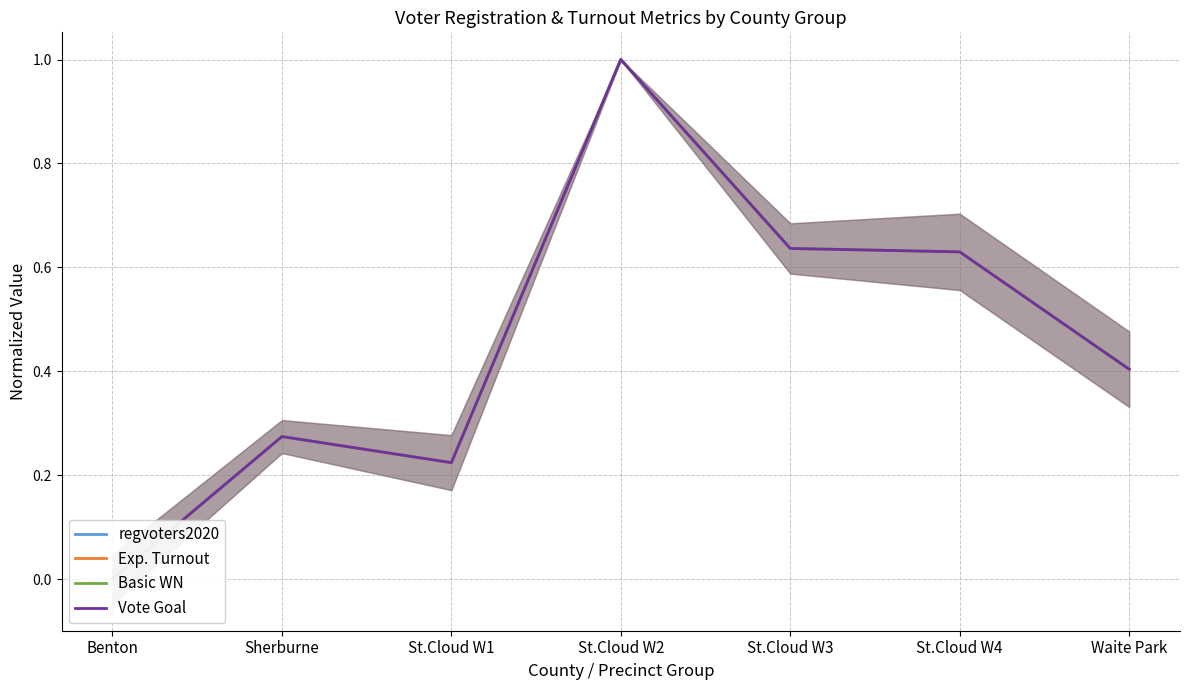

What is the sum of all regvoters2020 values?

3.2